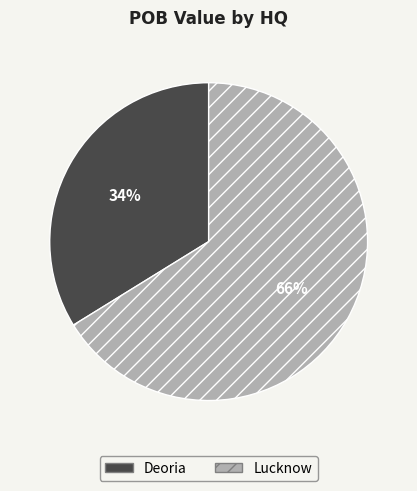

The Lucknow slice represents 57% of the pie. True or false?

False